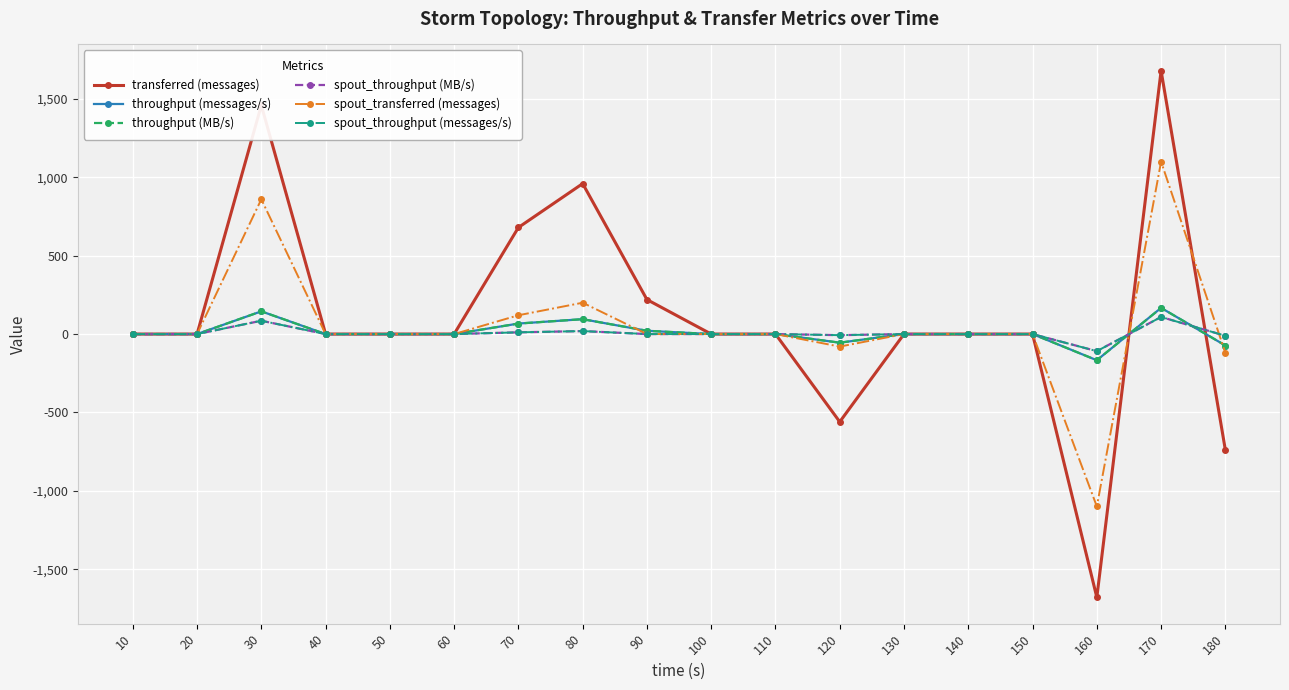

How many lines are shown in the chart?

6